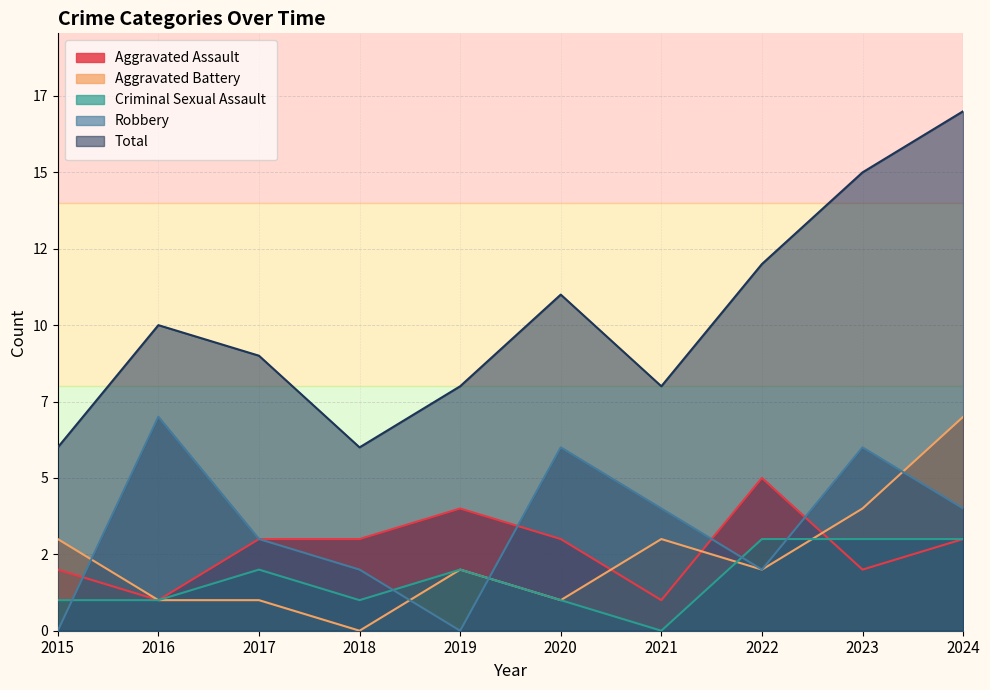

Rank the series at 2021 from highest to lowest value.

Total, Robbery, Aggravated Battery, Aggravated Assault, Criminal Sexual Assault